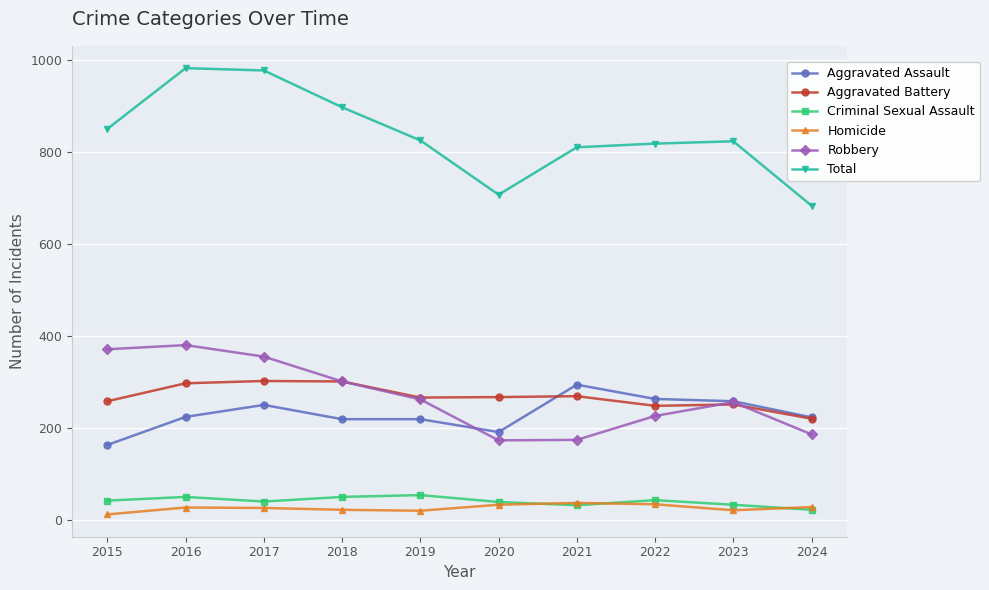

What is the total value across all series at 2015?

1702